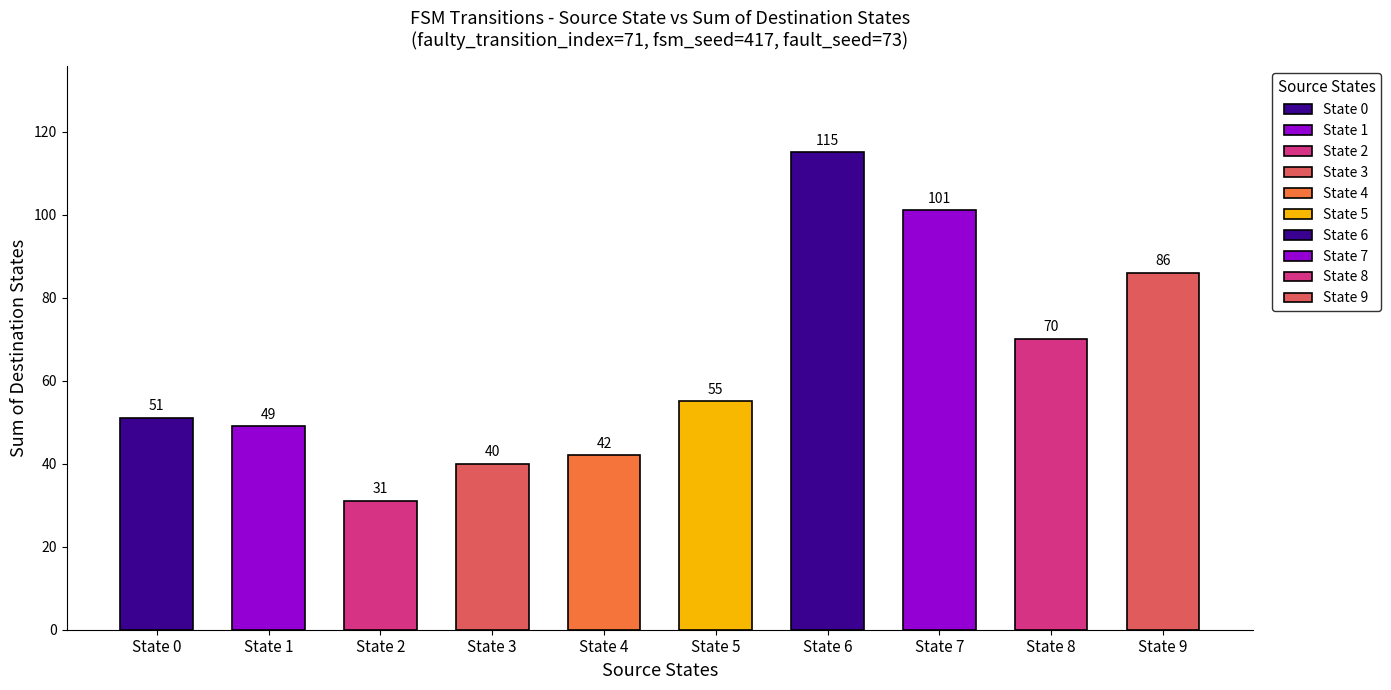

What value does the destination_state series have at b/1, to the nearest 10?

50